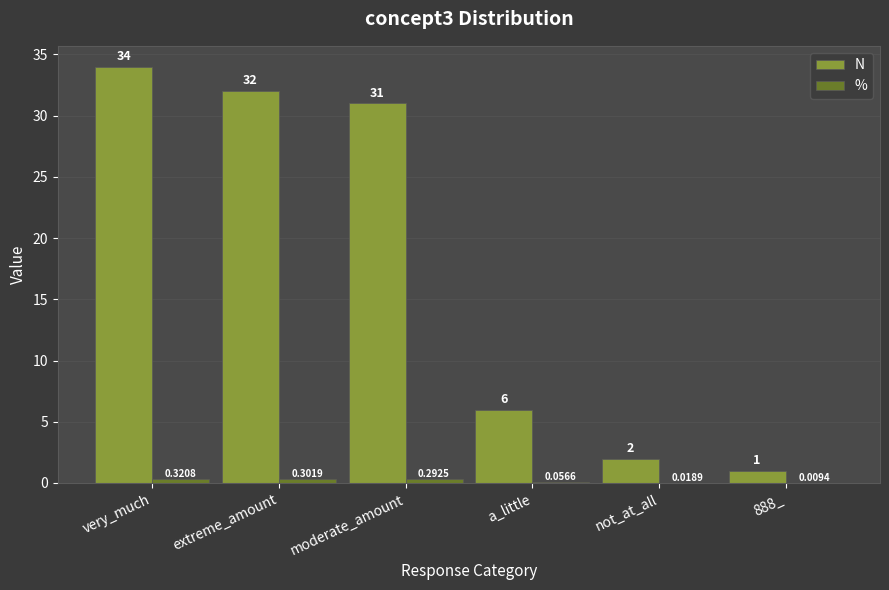

What is the sum of all N values?

106.0